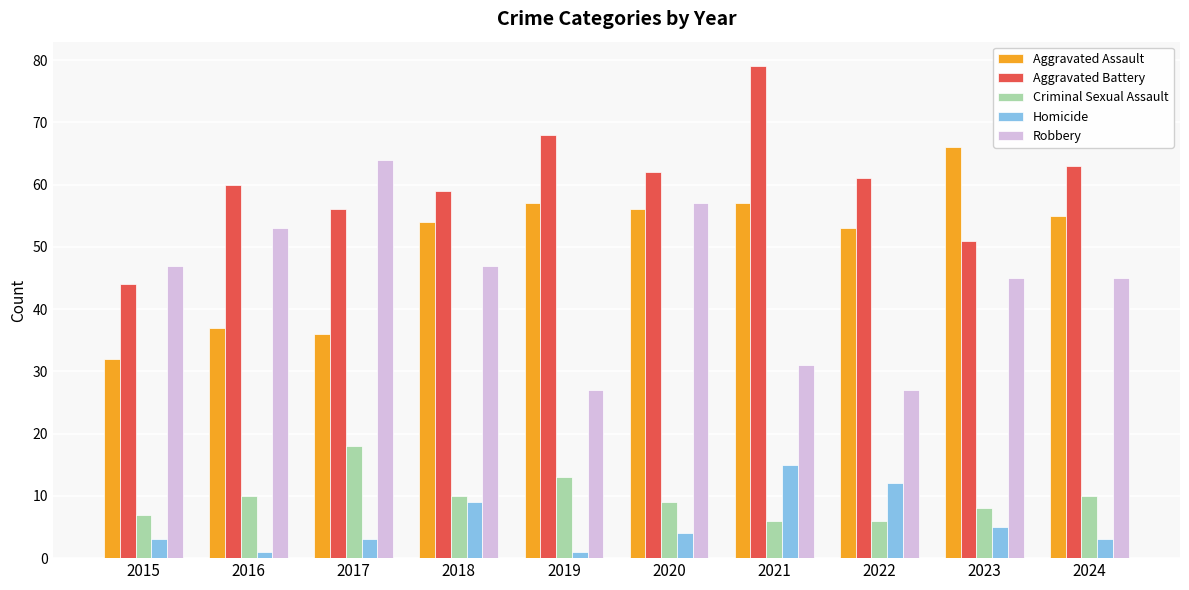

Reading left to right, list all the values displayed in this chart.

Aggravated Assault: 32	37	36	54	57	56	57	53	66	55
Aggravated Battery: 44	60	56	59	68	62	79	61	51	63
Criminal Sexual Assault: 7	10	18	10	13	9	6	6	8	10
Homicide: 3	1	3	9	1	4	15	12	5	3
Robbery: 47	53	64	47	27	57	31	27	45	45